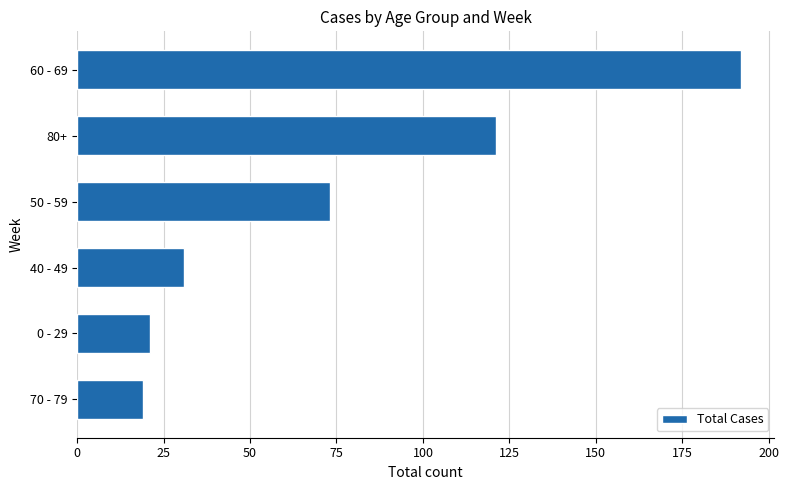

The value at 50 - 59 is 119. True or false?

False